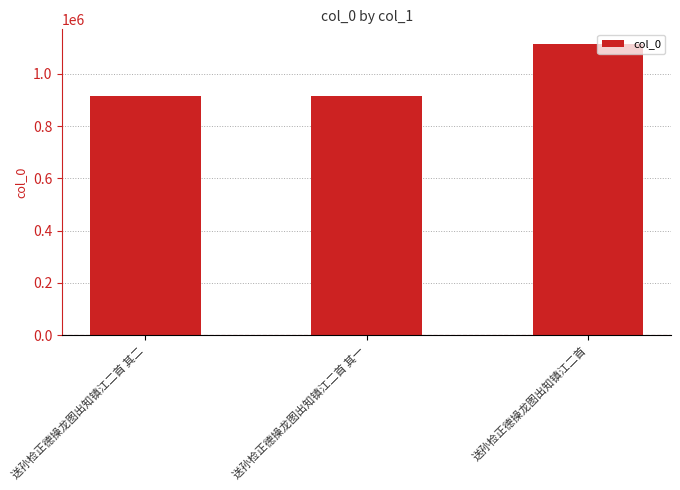

The value at 送孙检正德操龙图出知镇江二首 其二 is 914592. True or false?

True